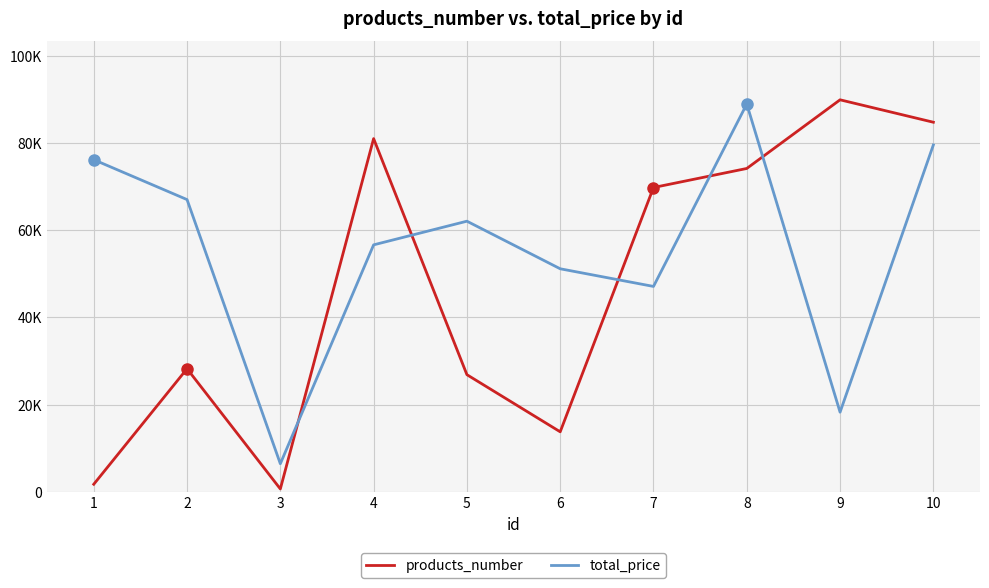

Between which two adjacent categories do total_price and products_number first intersect?

3 and 4